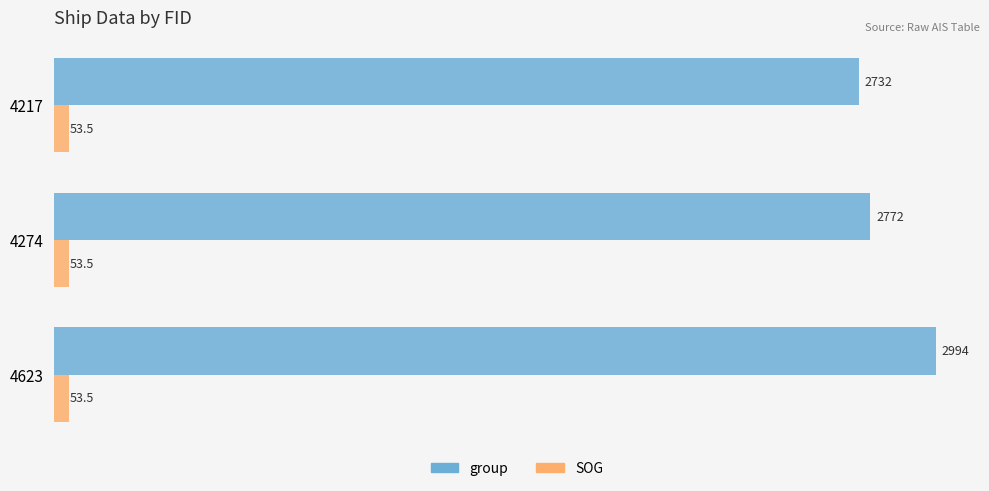

Which category has the highest value in the group series?

4623